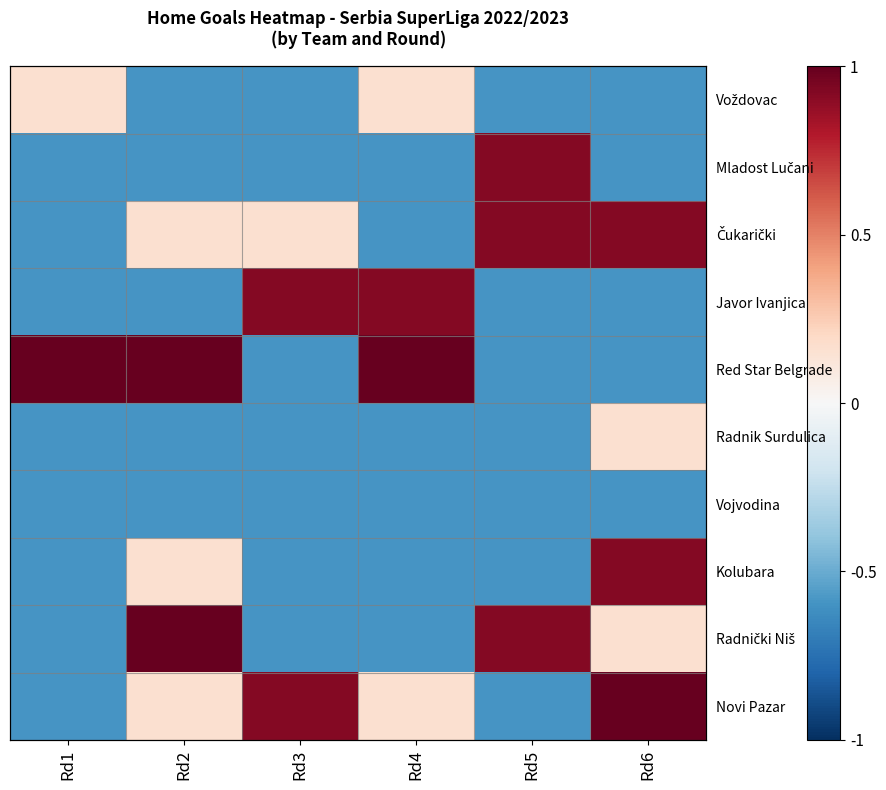

Between Rd4 and Rd5, which series saw the biggest shift?

Red Star Belgrade